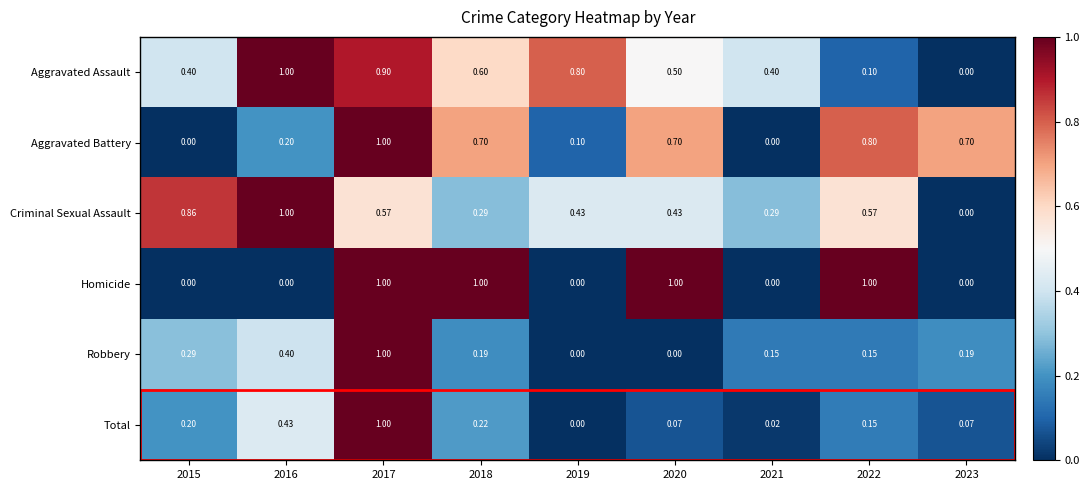

Rank the series at 2018 from highest to lowest value.

Homicide, Aggravated Battery, Aggravated Assault, Criminal Sexual Assault, Total, Robbery